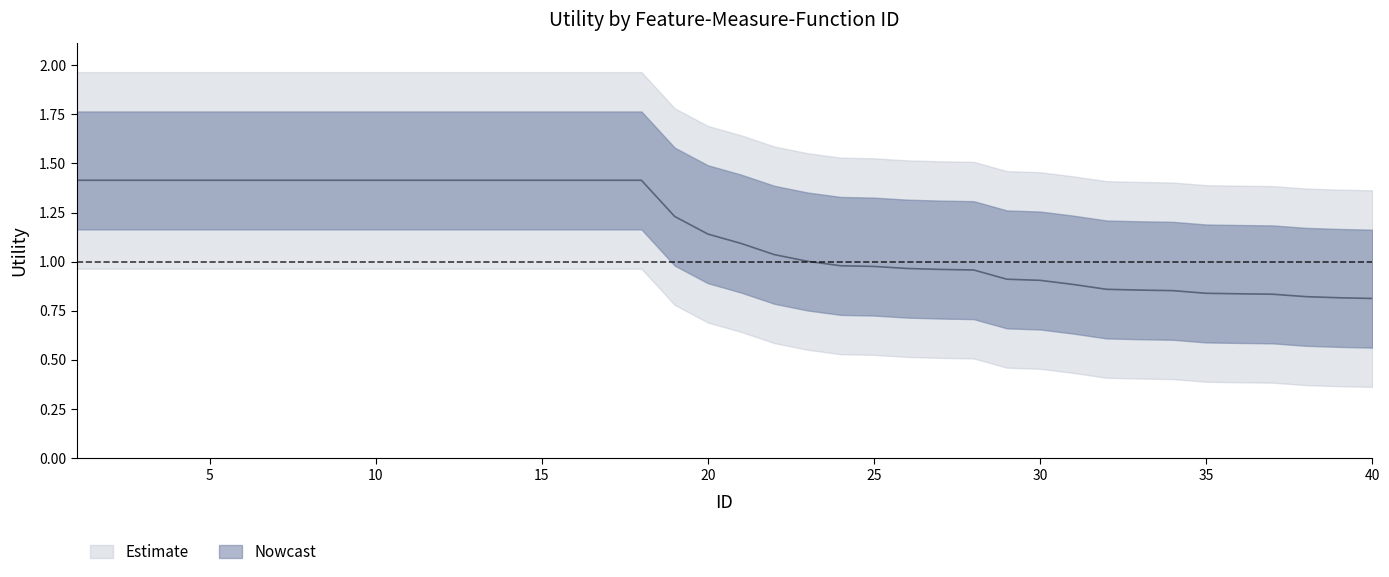

What is the value of the 28th point from the left?

1.0